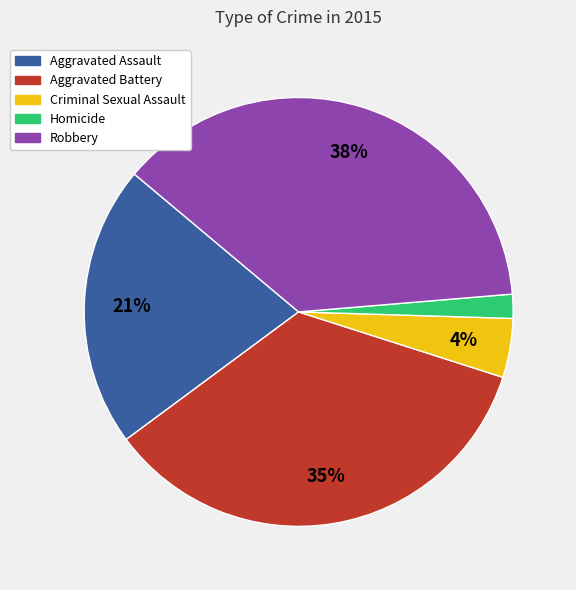

Rank the categories by value from lowest to highest.

Homicide, Criminal Sexual Assault, Aggravated Assault, Aggravated Battery, Robbery